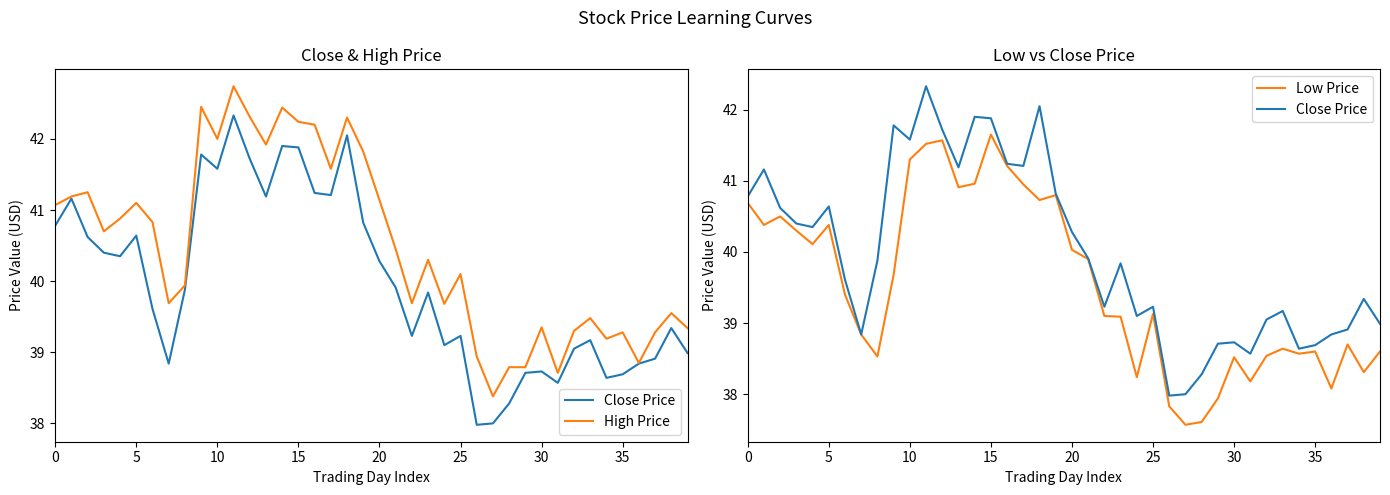

What is the sum of all Close Price values?

1599.5